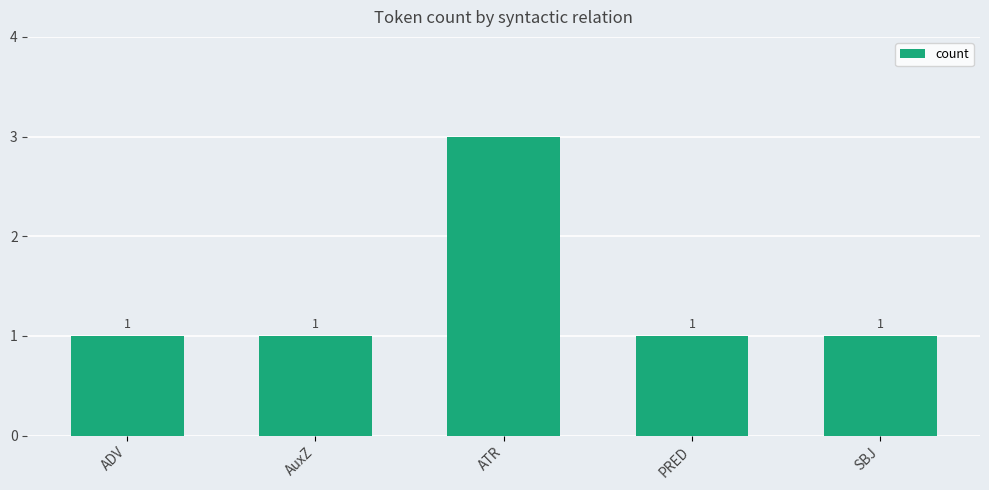

The chart shows a value of 1 at AuxZ. True or false?

True